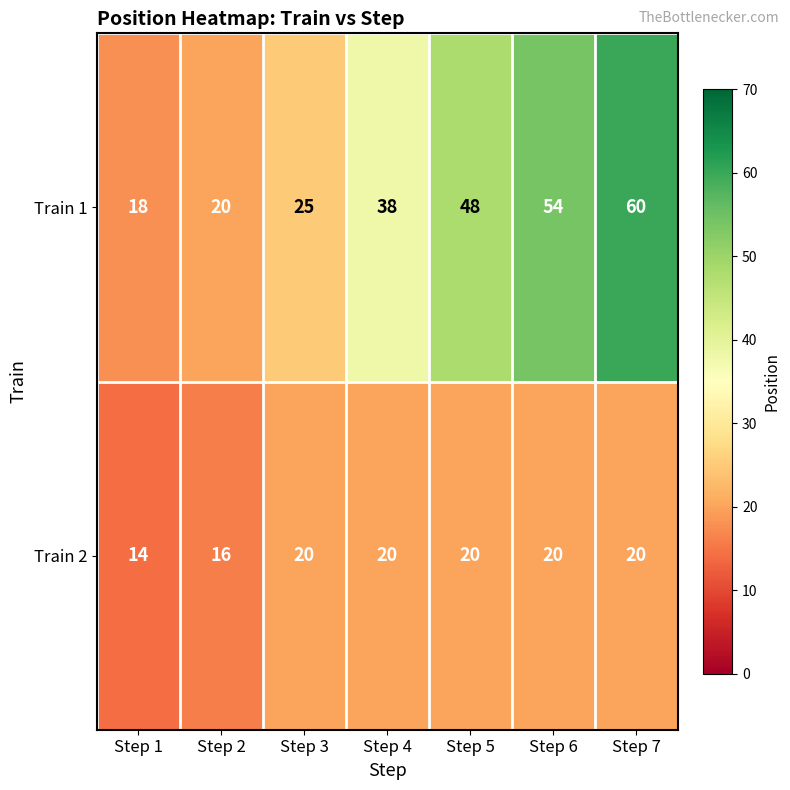

How many categories are shown in the chart?

7